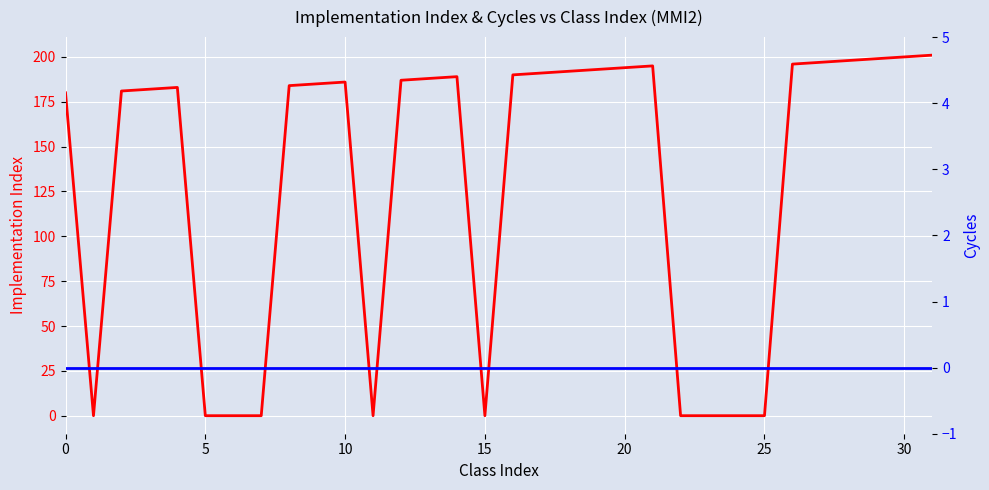

What is the difference between the Implementation Index values at 11 and 27?

197